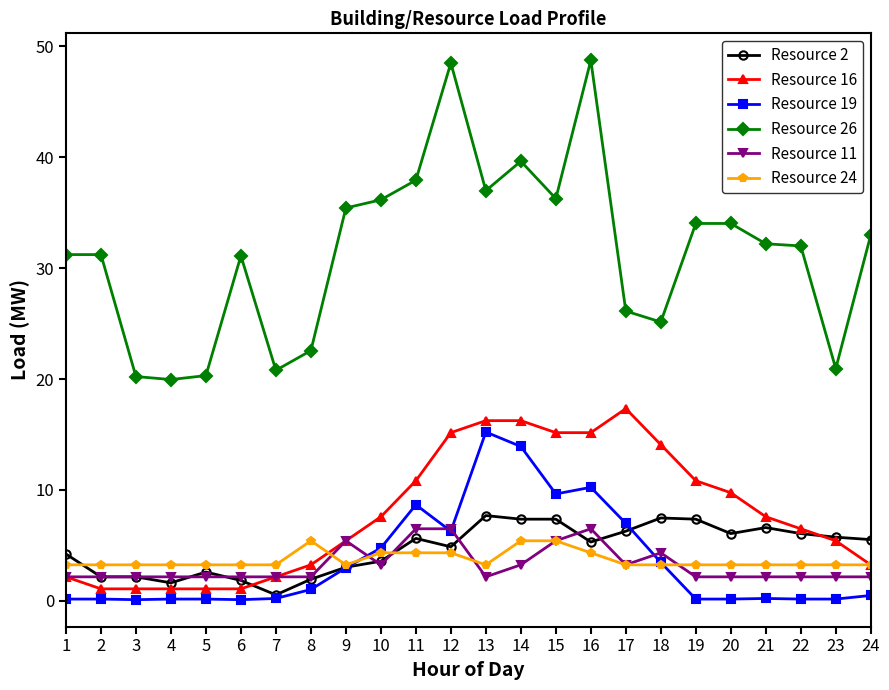

True or false: Resource 24 has a value of 7.5 at 8.

False